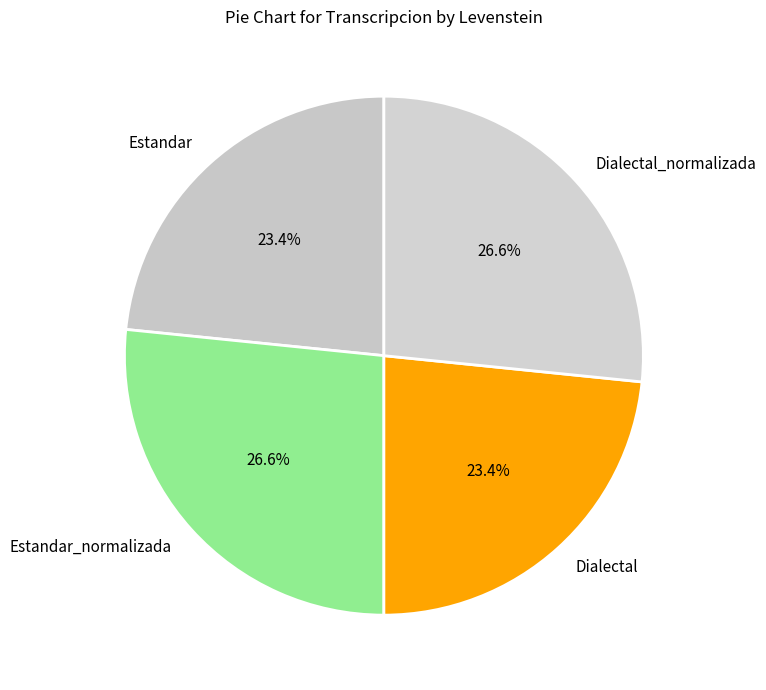

Approximately how many times larger is the value at Dialectal compared to Estandar?

1.0